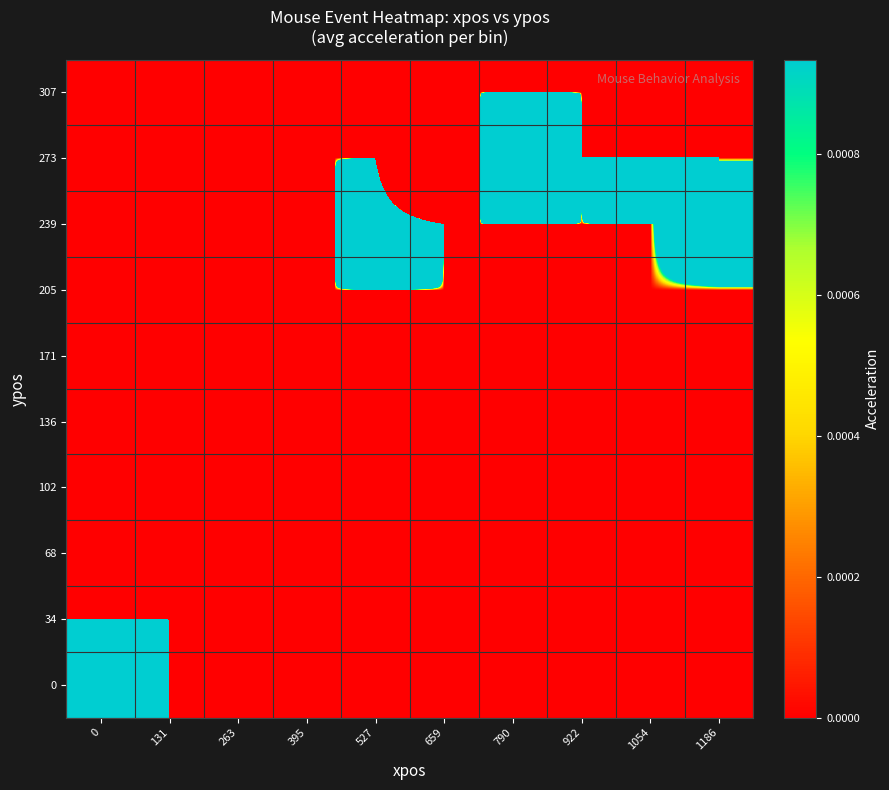

What is the spread (max minus min) of values at 659?

1.5